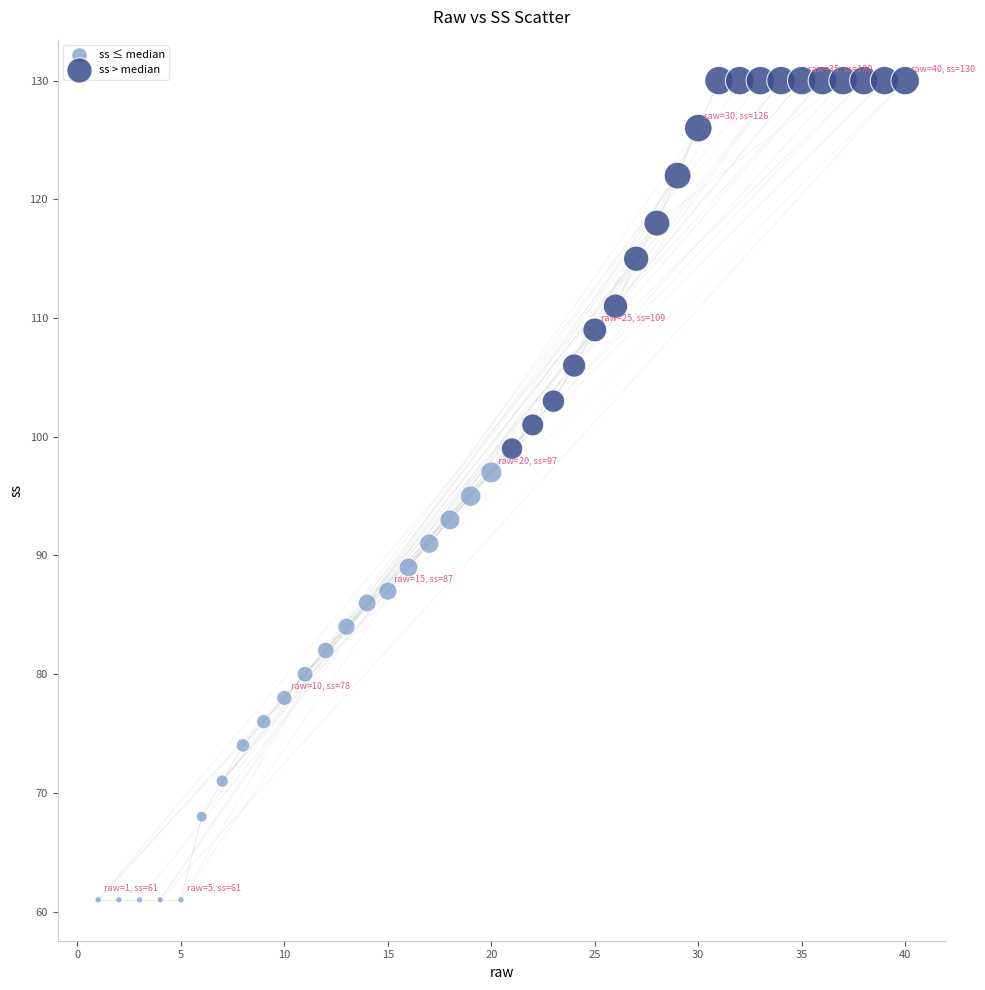

Which series reaches the minimum Y coordinate?

ss ≤ median